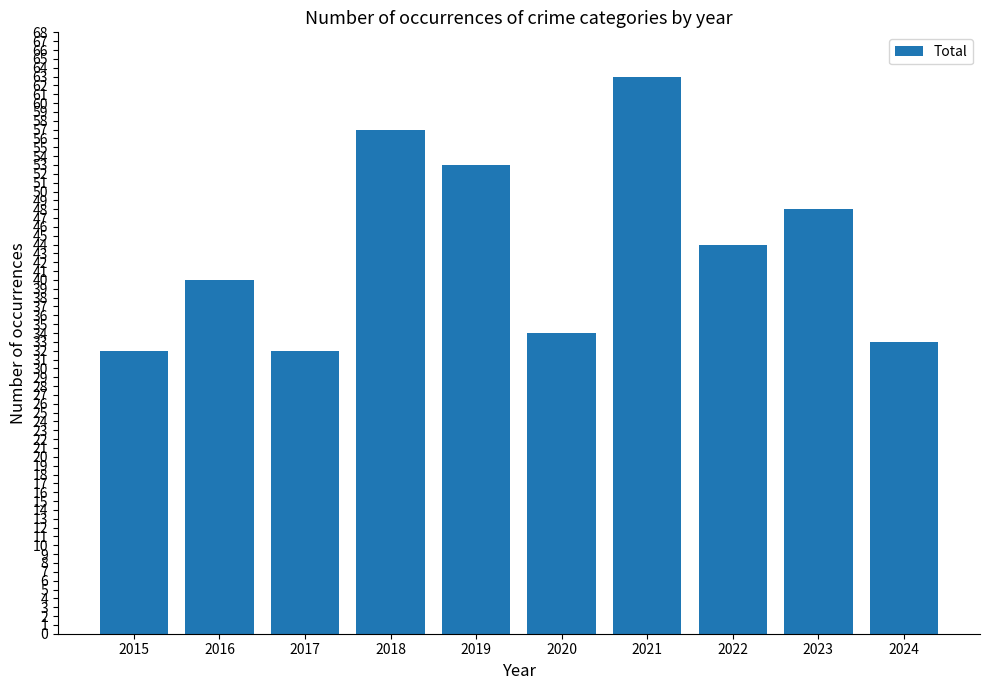

What is the change in value from 2015 to 2018?

+25